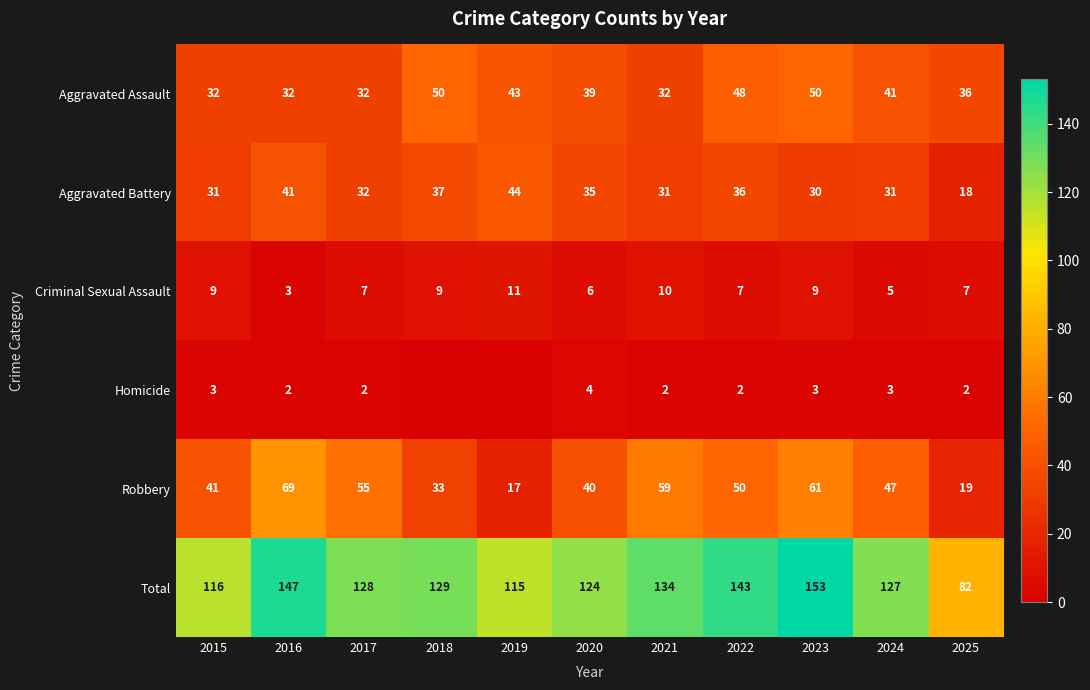

What is the total value across all series at 2021?

268